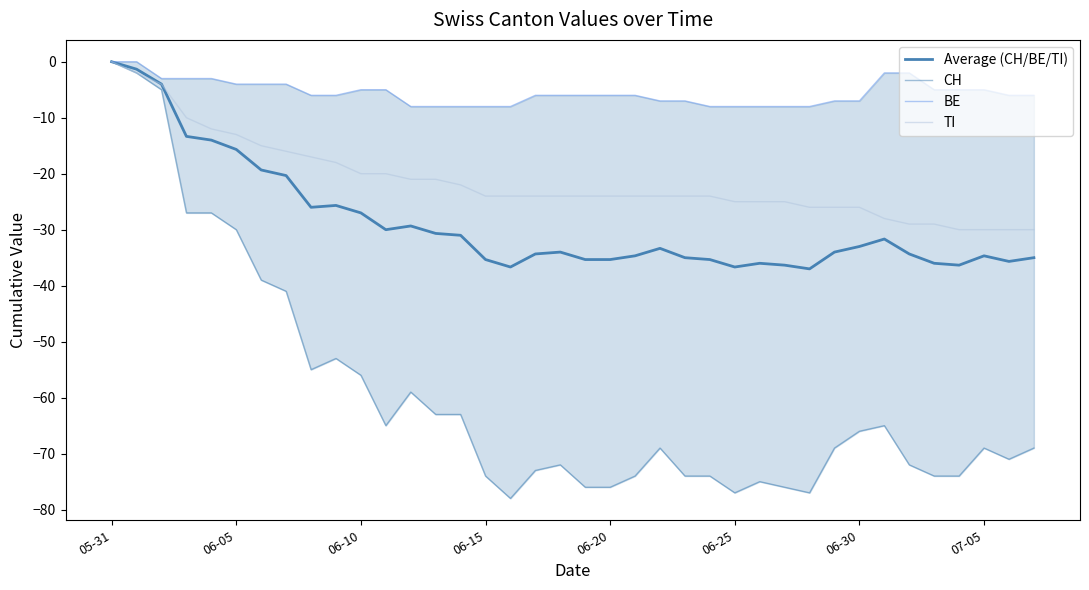

True or false: CH and Average (CH/BE/TI) intersect in this chart.

False